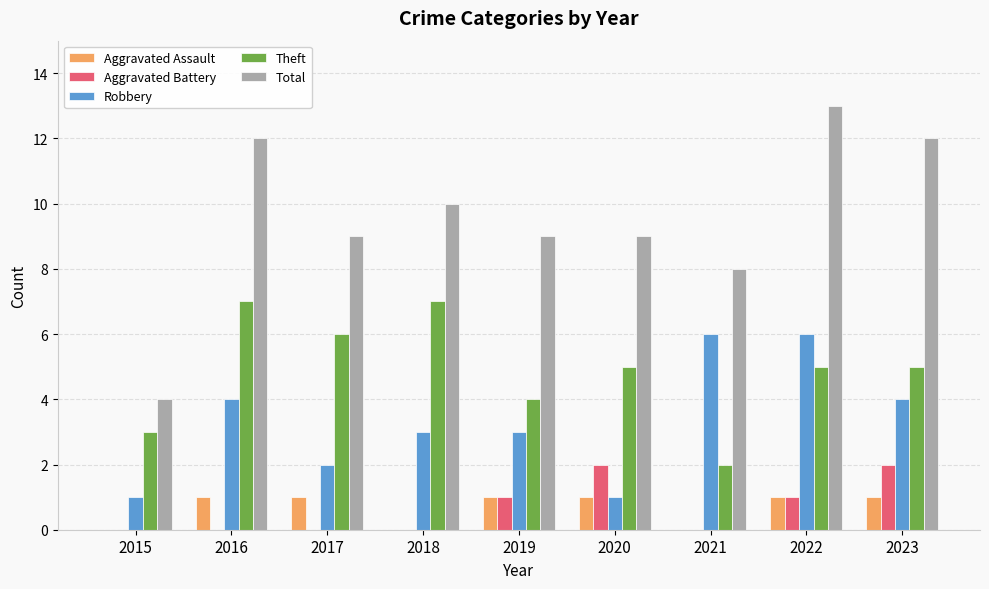

Is it true that Aggravated Battery equals 0 at 2016?

True